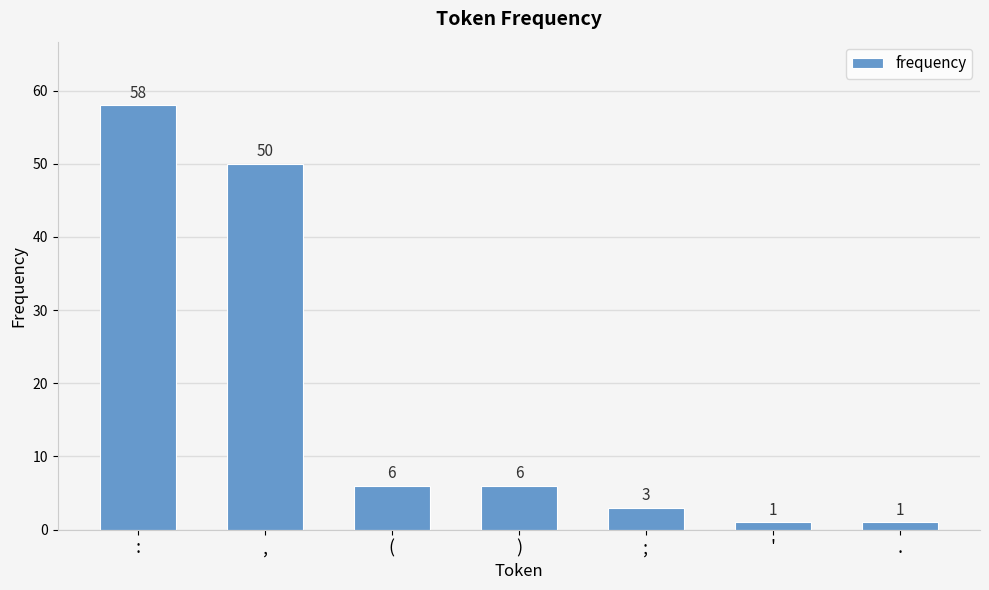

Reading left to right, what are all the values shown in this chart?

:=58	,=50	(=6	)=6	;=3	'=1	.=1